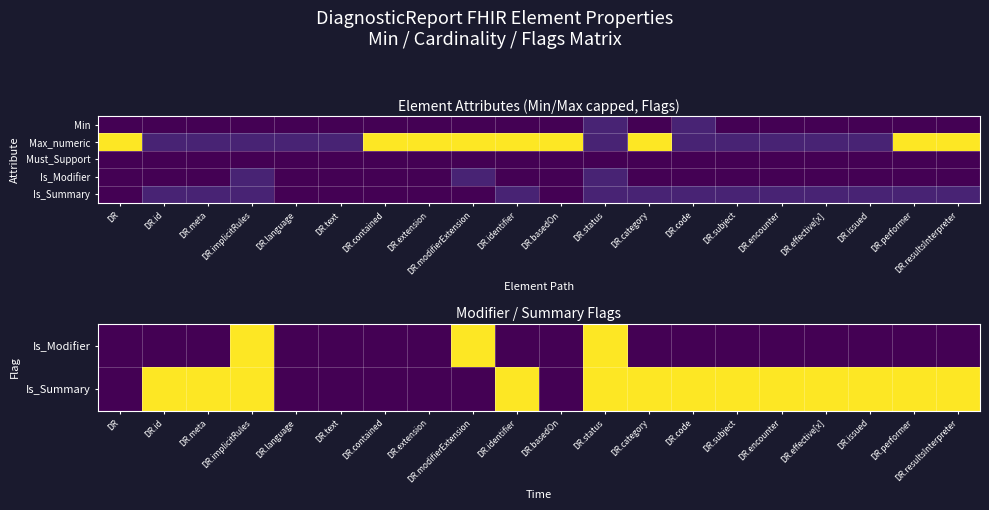

At which category is the sum across all series the highest?

DR.implicitRules